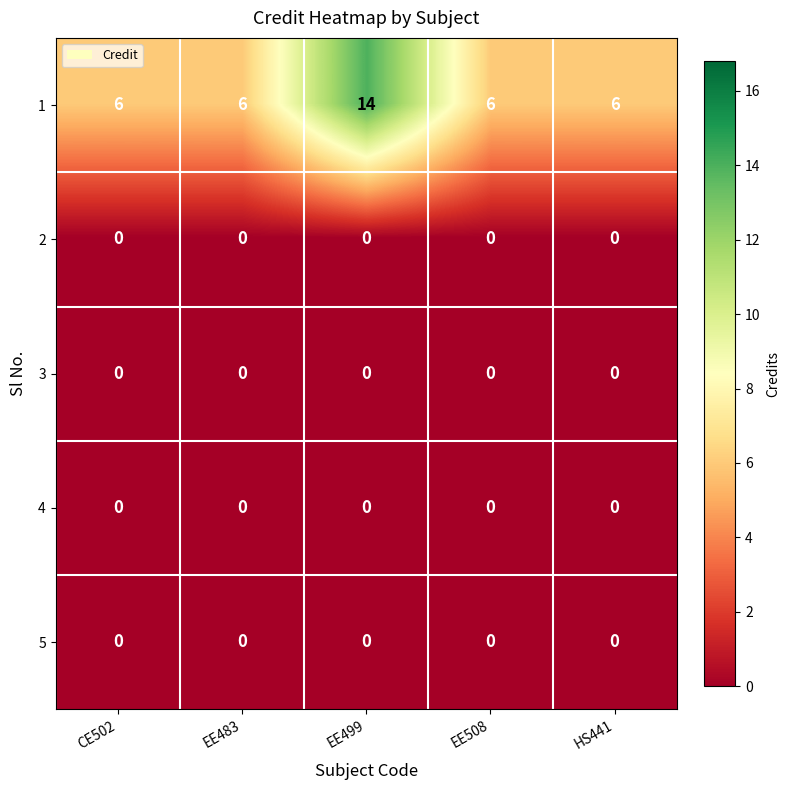

The value of 3 at EE483 is 0. True or false?

True